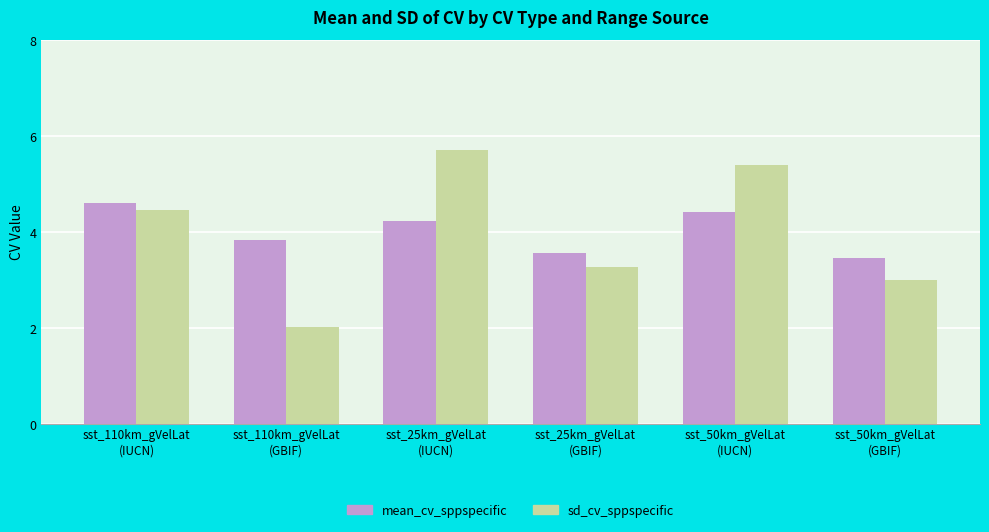

What are all the series names shown in the legend?

mean_cv_sppspecific, sd_cv_sppspecific